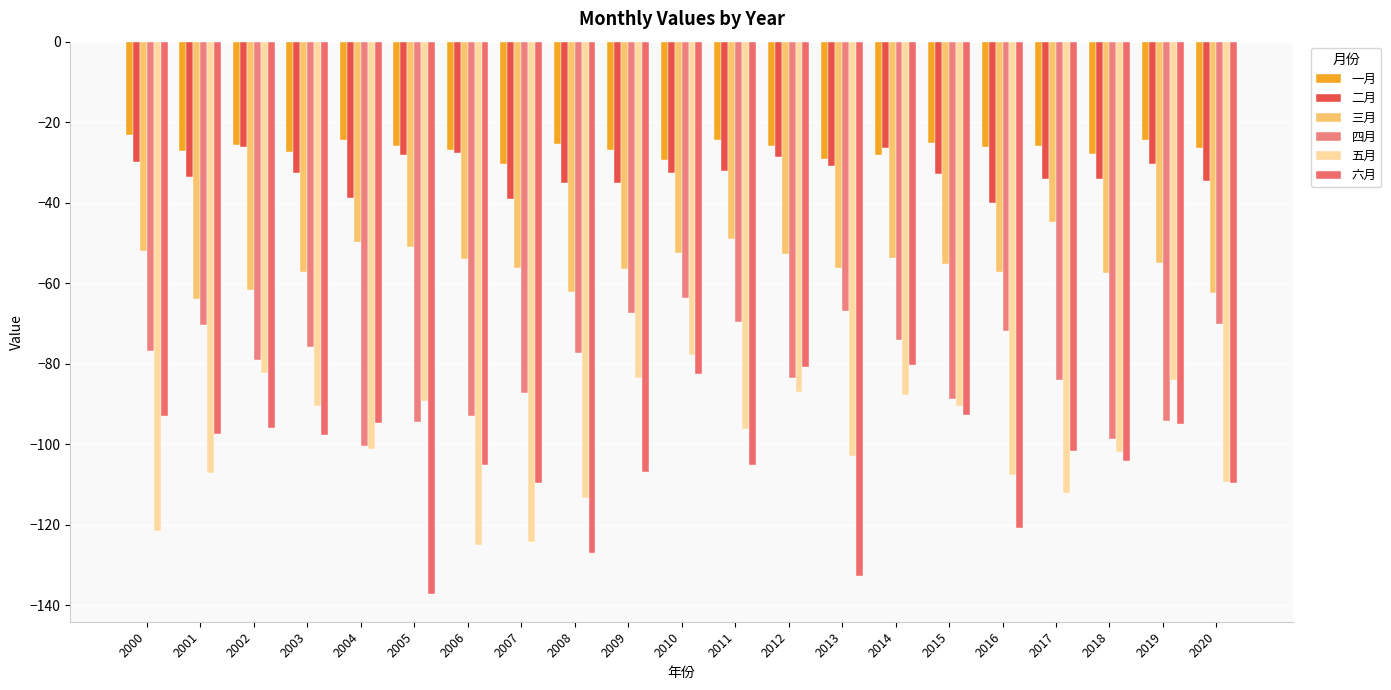

What is the difference between the highest and lowest values at 2015?

67.7